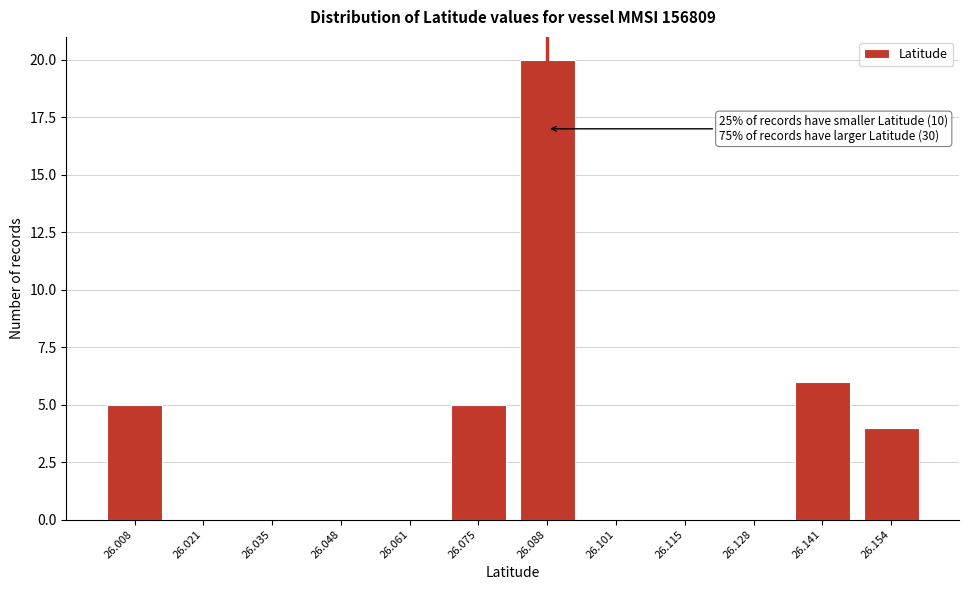

Reading left to right, list all the values displayed in this chart.

26.008=5	26.021=0	26.035=0	26.048=0	26.061=0	26.075=5	26.088=20	26.101=0	26.115=0	26.128=0	26.141=6	26.154=4